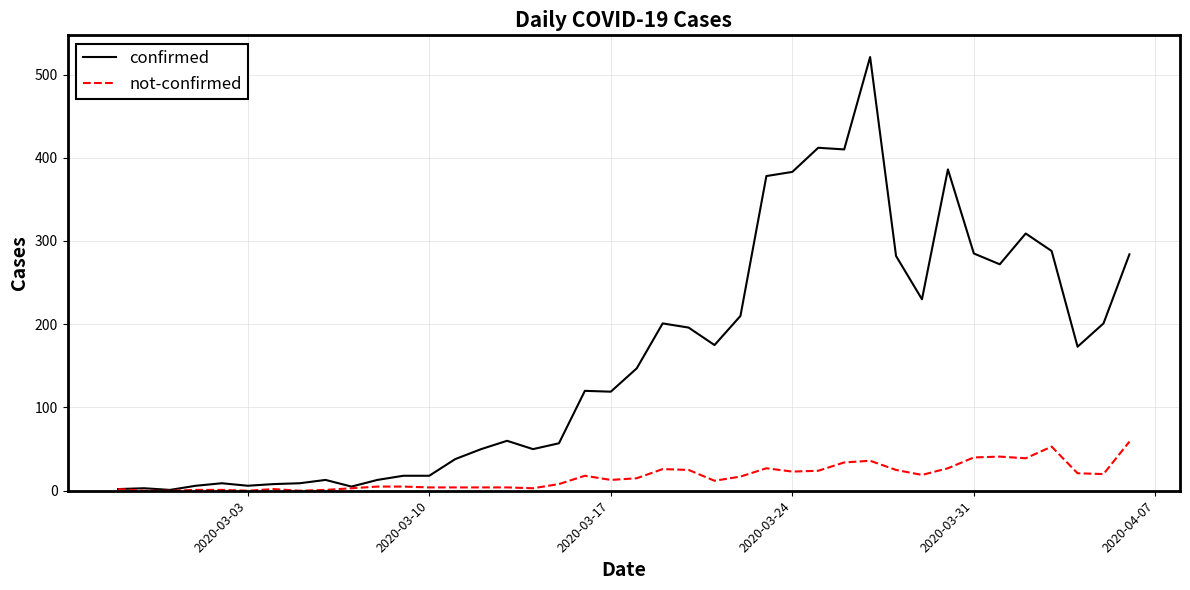

What is the greatest value displayed?

521